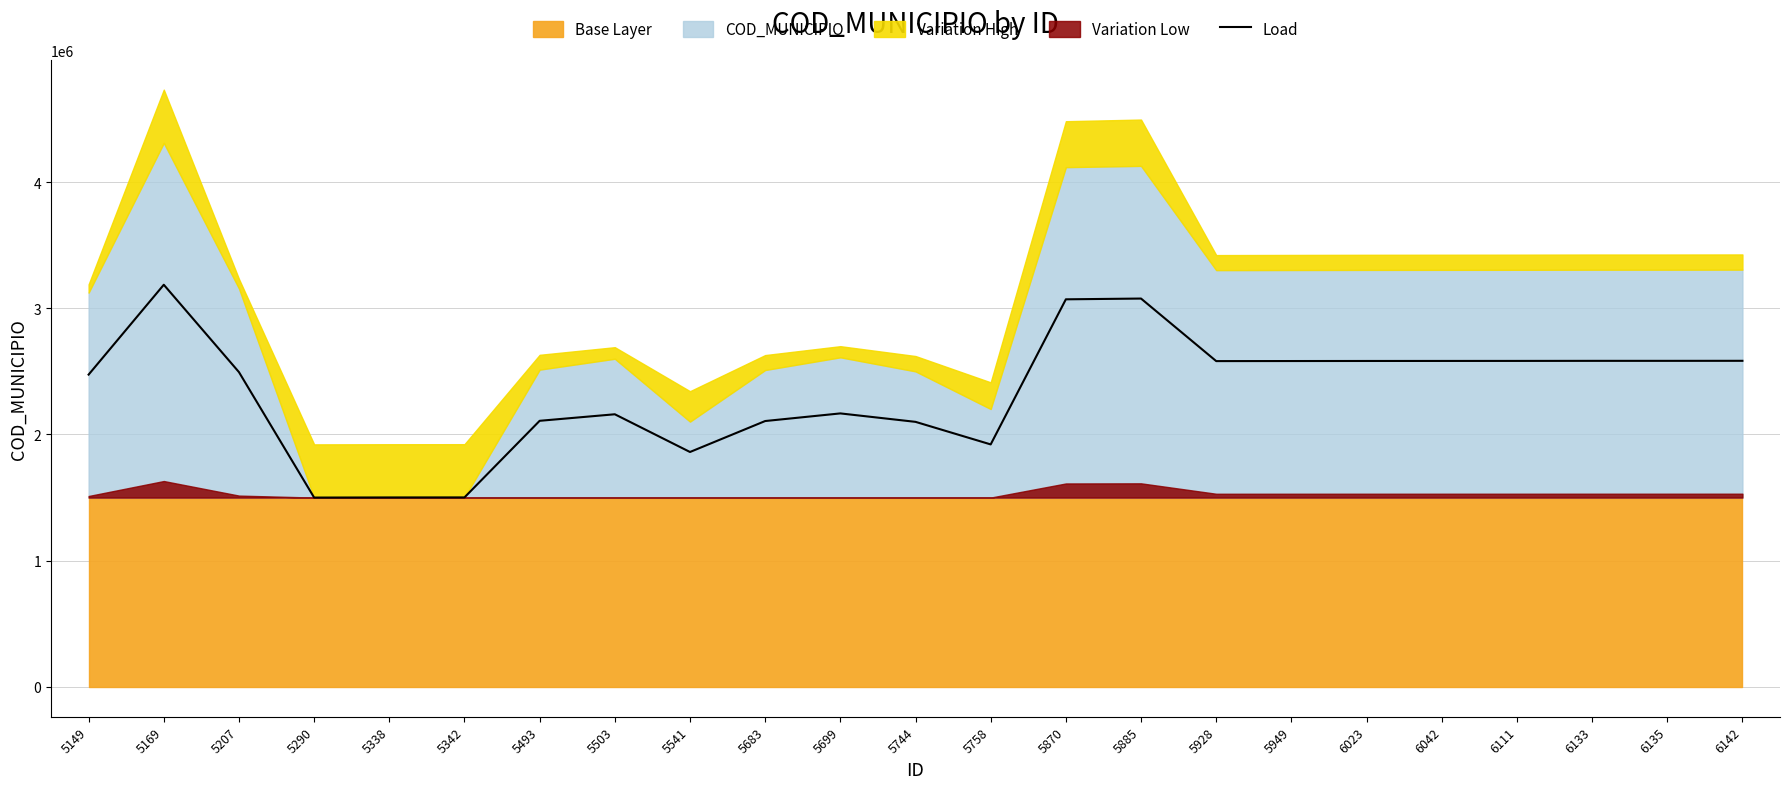

How many interior local peaks (higher than both neighbors) does the data have?

4